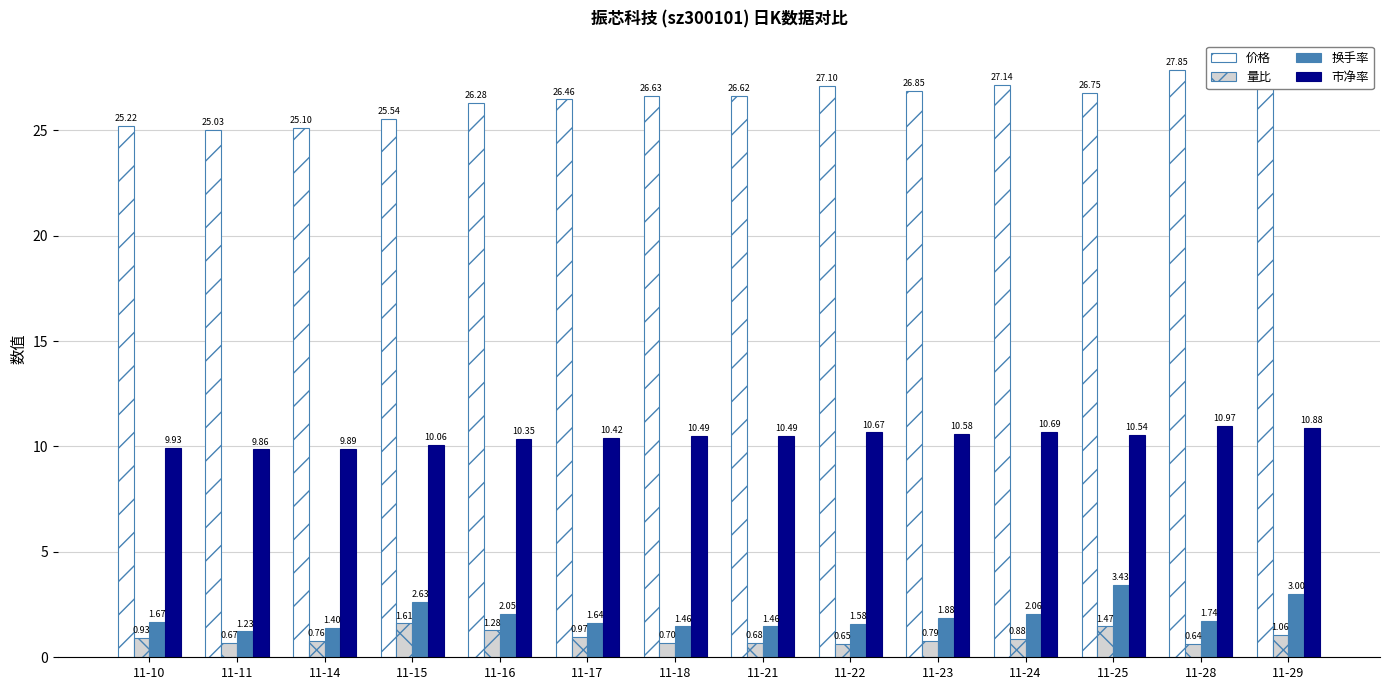

Are the bars horizontal?

No